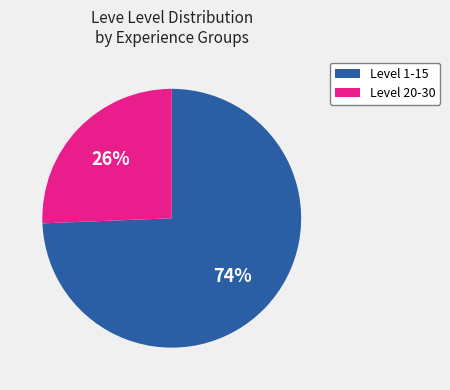

Is it true that Level 20-30 is 14% of the pie?

False